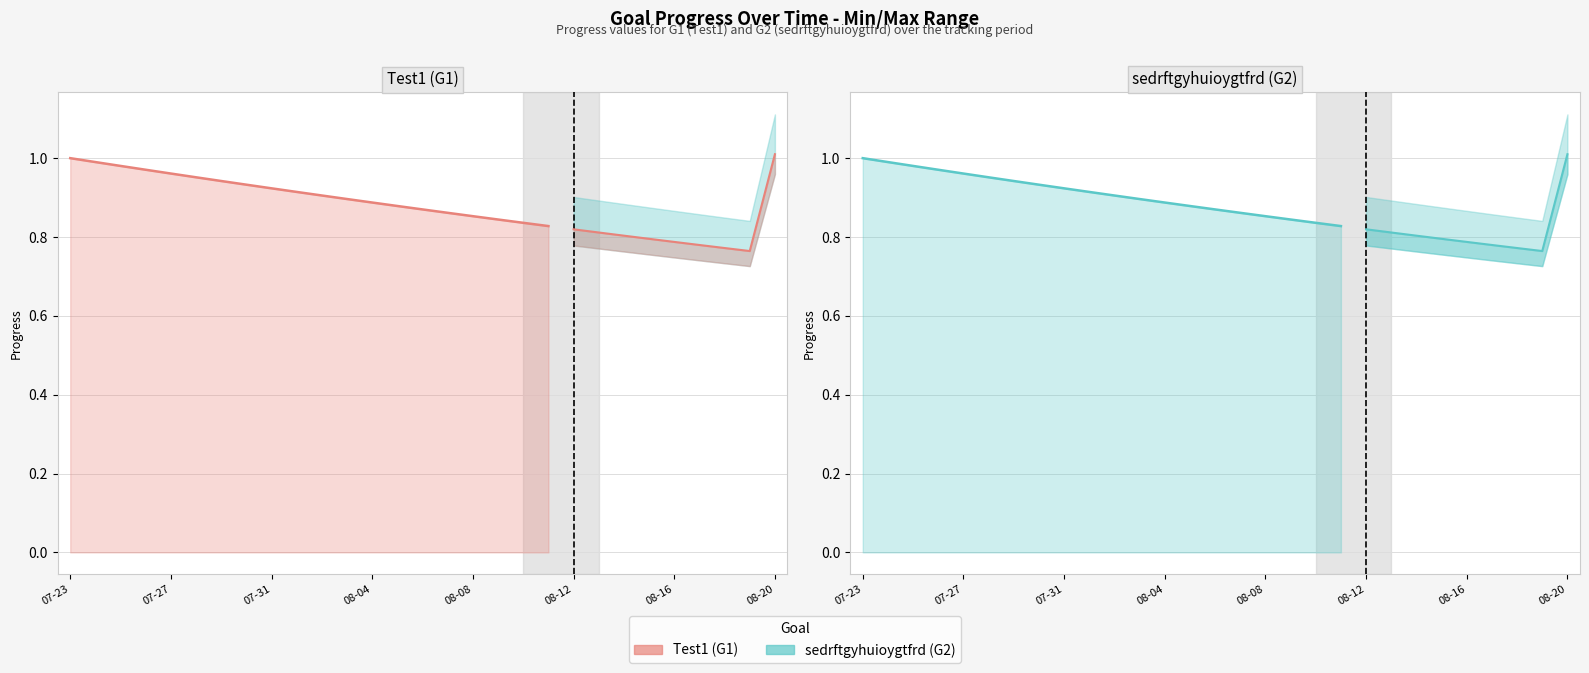

Rank the series at 07-27 from lowest to highest value.

Test1, sedrftgyhuioygtfrd